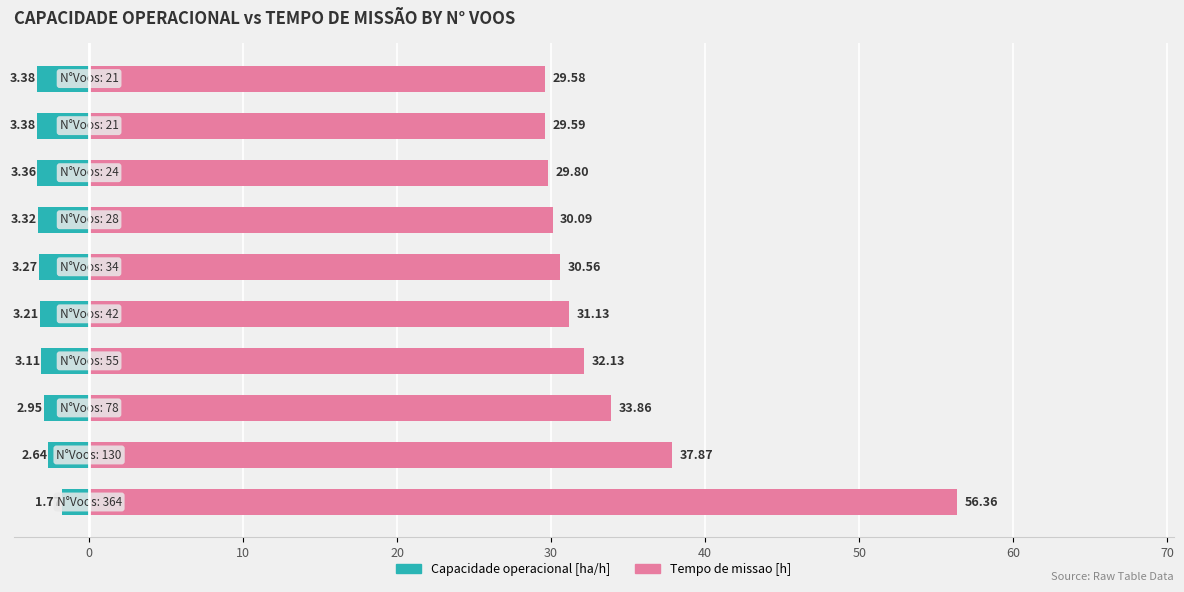

Rank the series at 40 from highest to lowest value.

Tempo de missao [h], Capacidade operacional [ha/h]